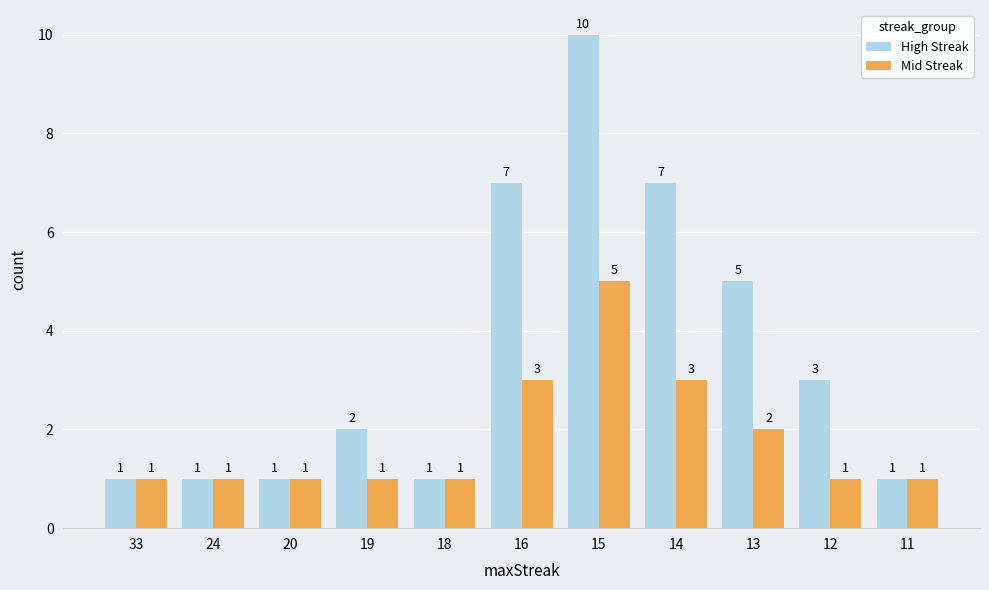

Which series has the largest total across all categories?

High Streak